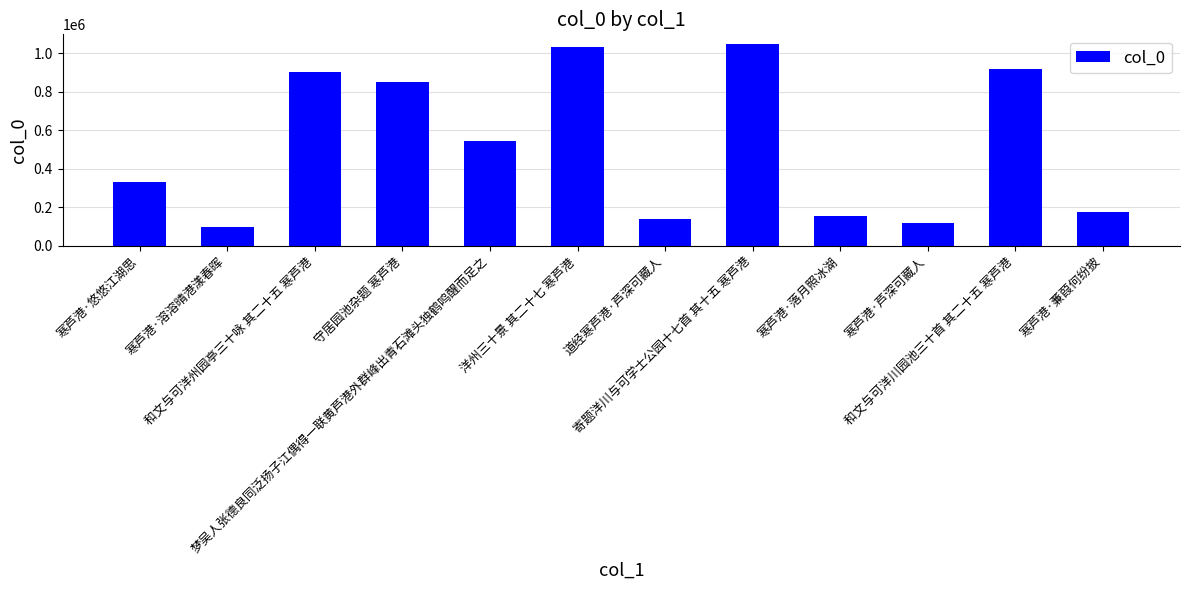

Rank the categories by value from lowest to highest.

寒芦港·溶溶晴港漾春晖, 寒芦港·芦深可藏人, 道经寒芦港·芦深可藏人, 寒芦港·落月照冰湖, 寒芦港·蒹葭何纷披, 寒芦港·悠悠江湖思, 梦吴人张德良同泛扬子江偶得一联黄芦港外群峰出青石滩头独鹤鸣醒而足之, 守居园池杂题 寒芦港, 和文与可洋州园亭三十咏 其二十五 寒芦港, 和文与可洋川园池三十首 其二十五 寒芦港, 洋州三十景 其二十七 寒芦港, 寄题洋川与可学士公园十七首 其十五 寒芦港